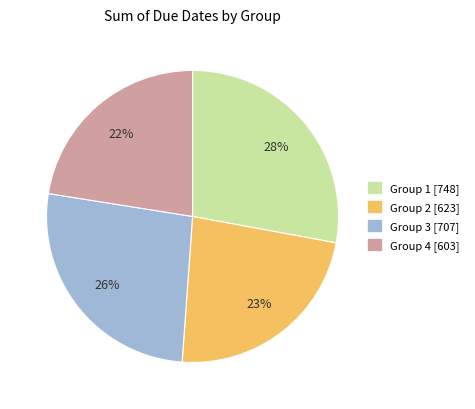

To the nearest percent, what is the average slice percentage?

25%